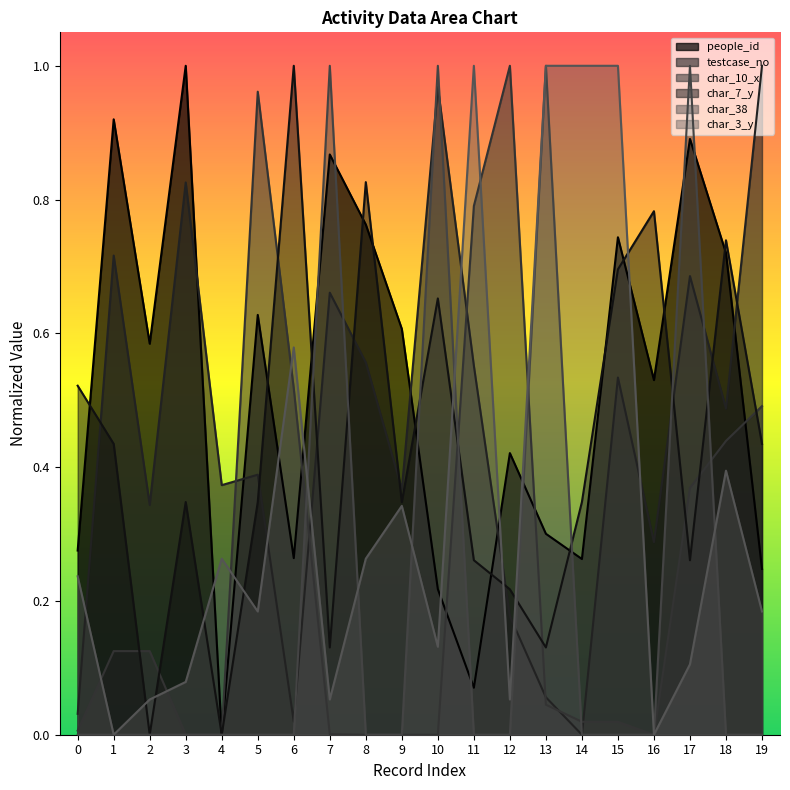

Rank the categories by char_3_y value from lowest to highest.

1, 16, 2, 7, 12, 3, 17, 10, 5, 19, 0, 4, 8, 9, 18, 6, 11, 13, 14, 15